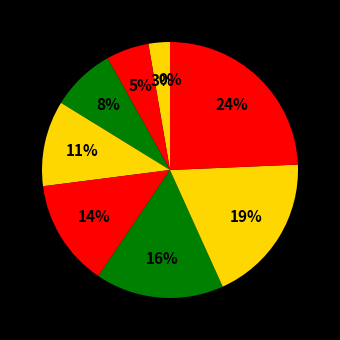

How many slices are in this pie chart?

9